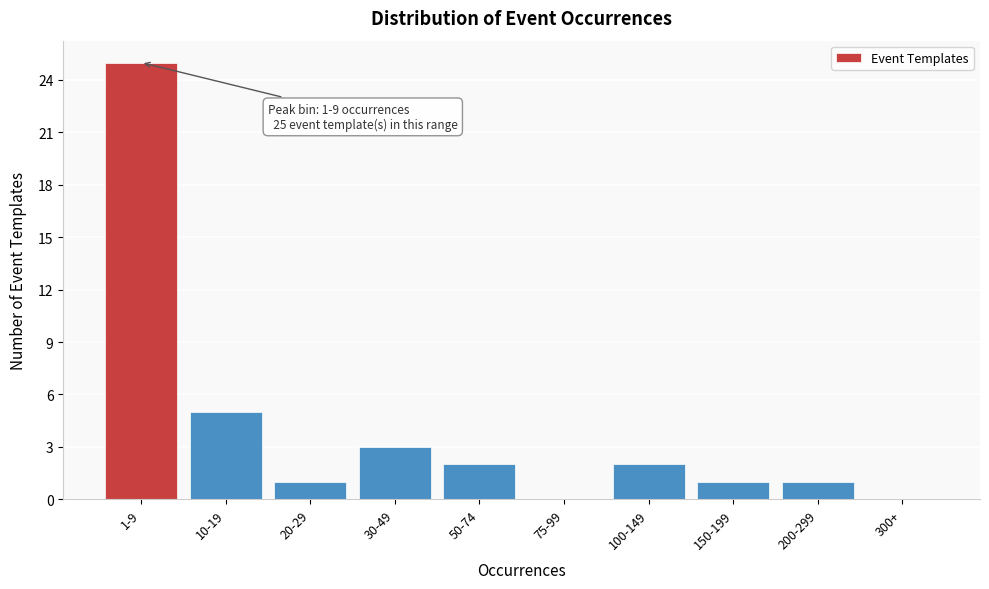

Reading left to right, list all the values displayed in this chart.

1-9=25	10-19=5	20-29=1	30-49=3	50-74=2	75-99=0	100-149=2	150-199=1	200-299=1	300+=0